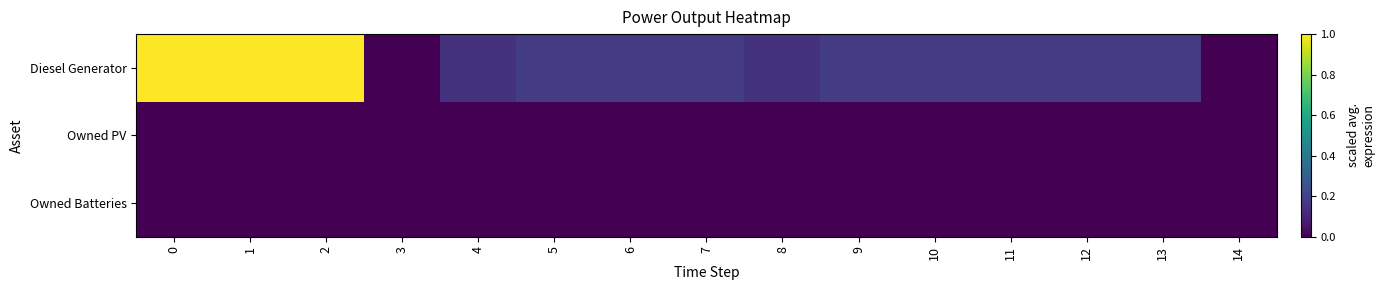

Rank the series at 10 from highest to lowest value.

Diesel Generator, Owned PV, Owned Batteries